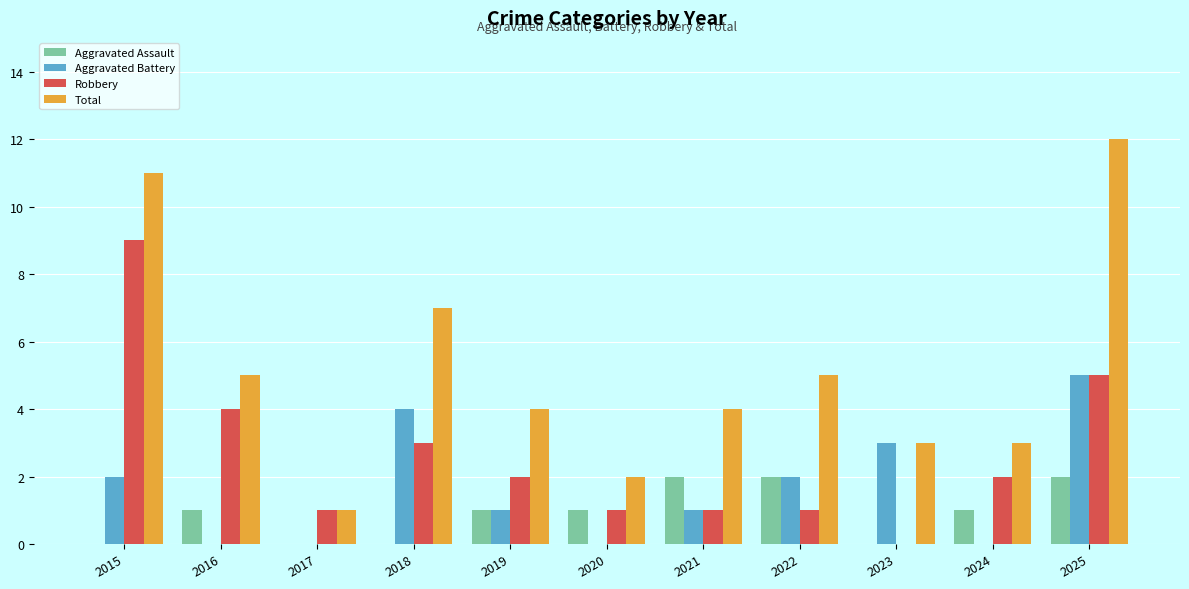

The value of Aggravated Assault at 2016 is 1. True or false?

True